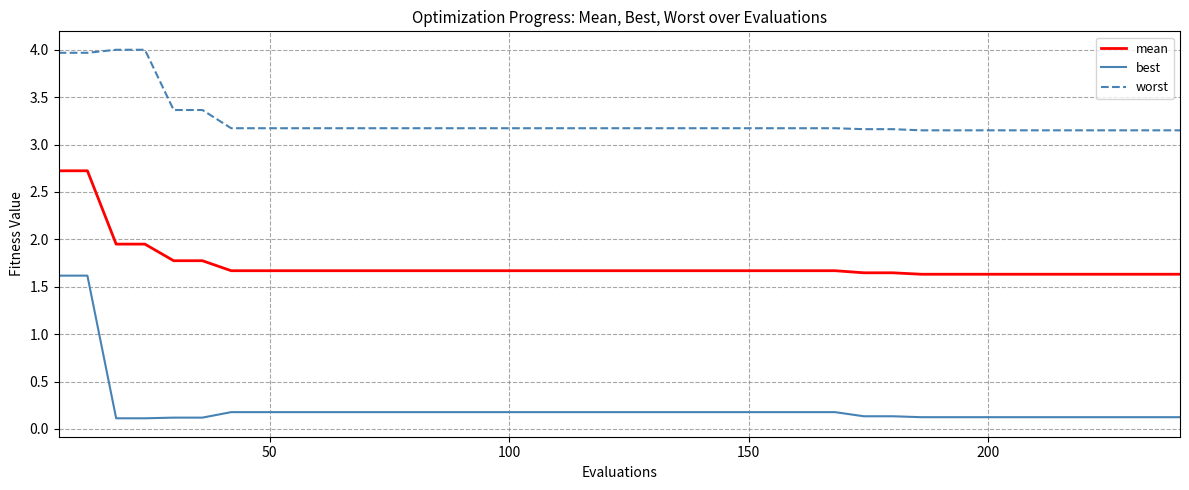

What are all the series names shown in the legend?

mean, best, worst